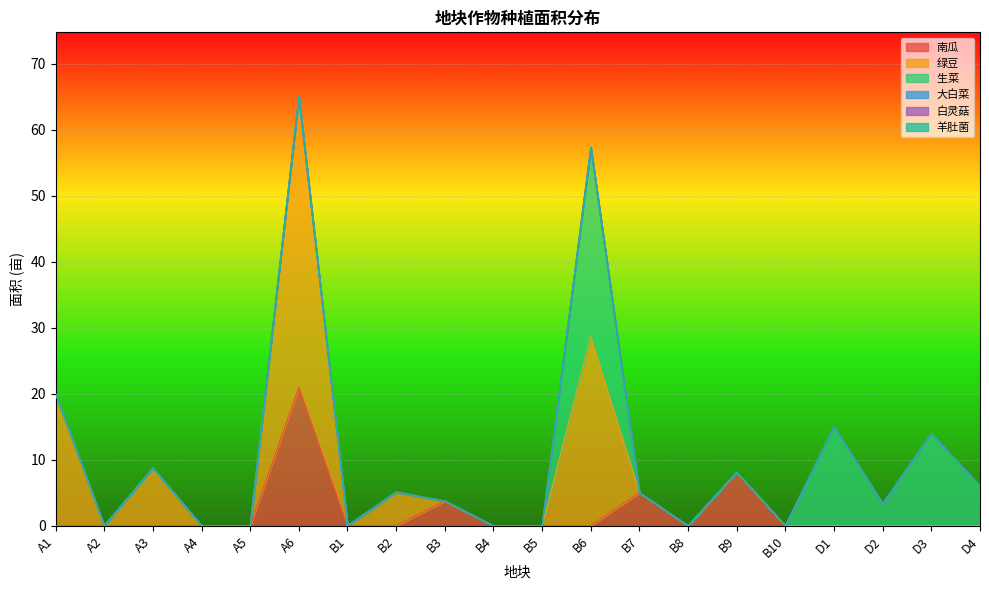

True or false: 南瓜 has more than 0 points higher than both neighbors.

True